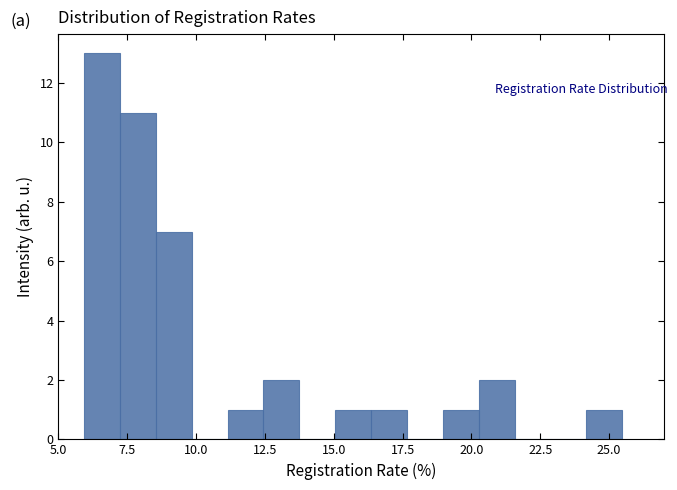

Around what value on the x-axis is the tallest bar? Give the approximate position of its centre, as read against the axis.

6.5